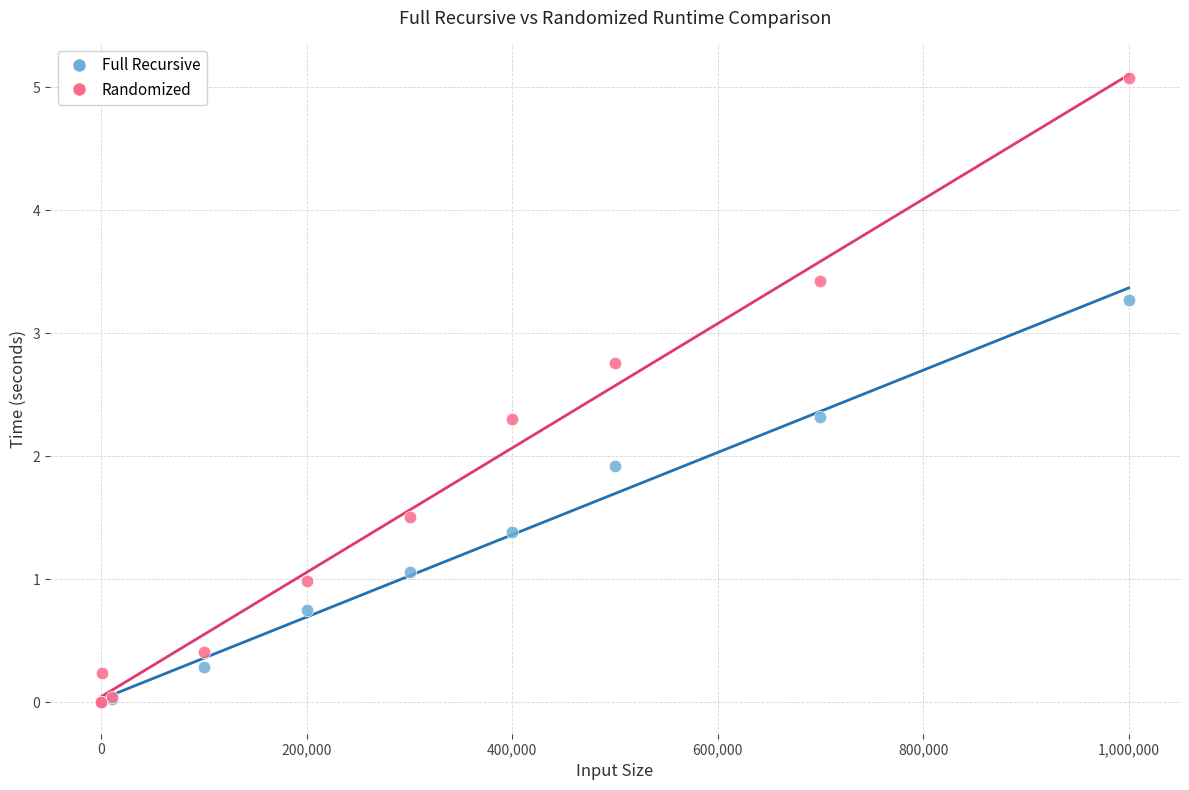

What are all the series names shown in the legend?

Full Recursive, Randomized